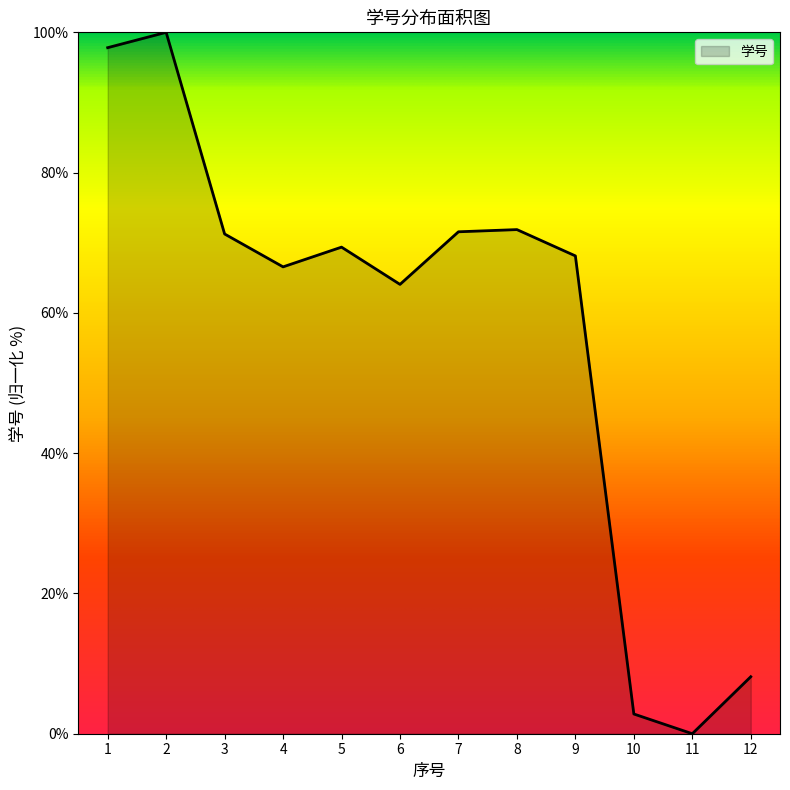

What value does the data have at 10?

2.8